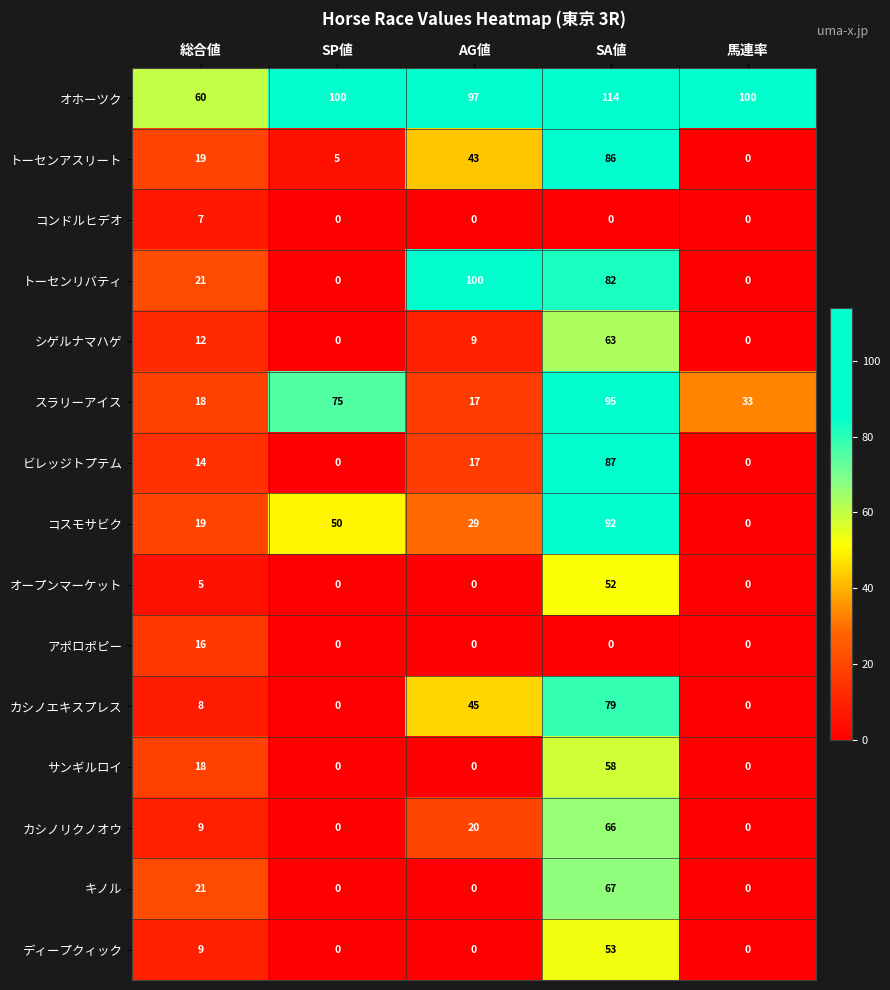

Is it true that コンドルヒデオ equals 7 at 総合値?

True